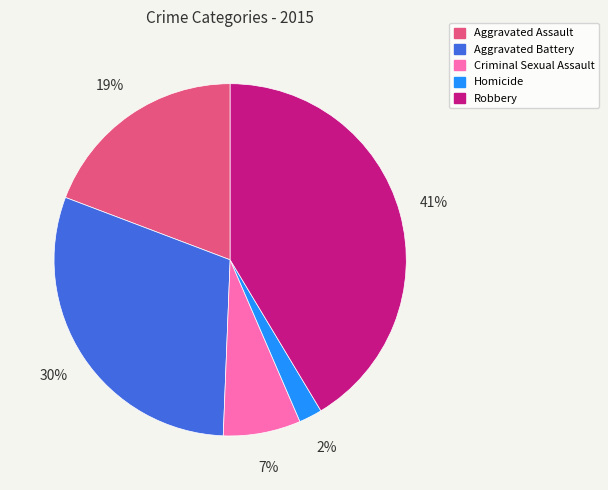

Do Aggravated Battery and Aggravated Assault together represent more than half of the pie?

No